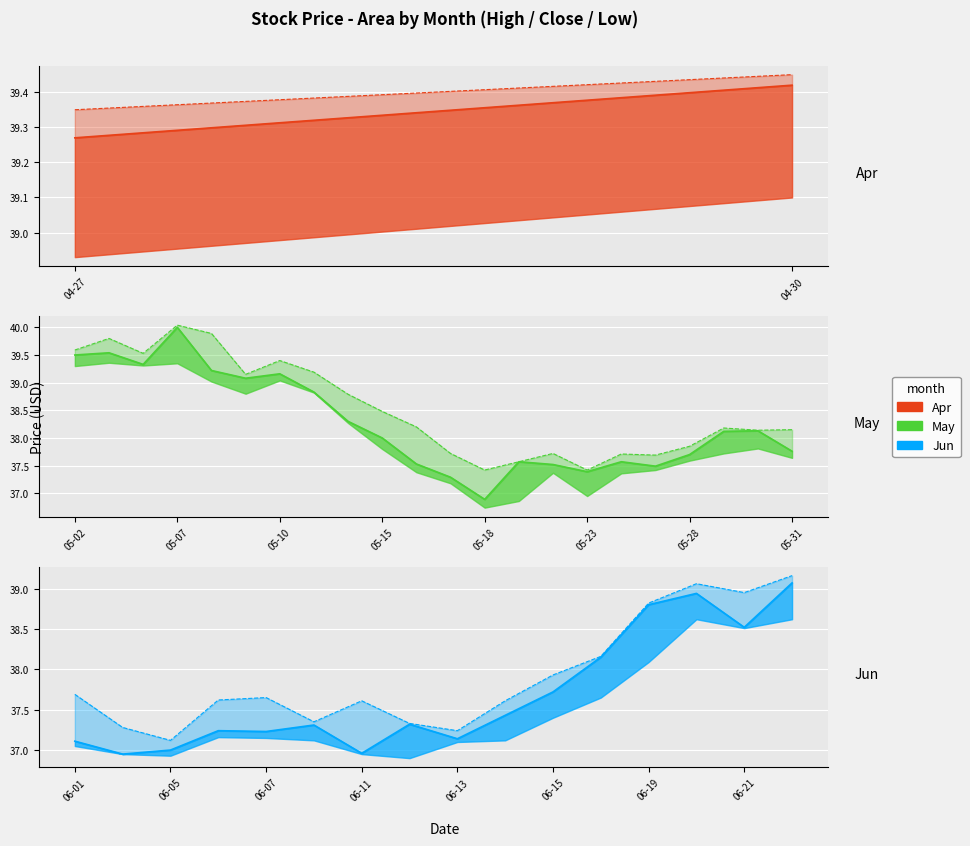

What position from the left is 2012-06-04?

26